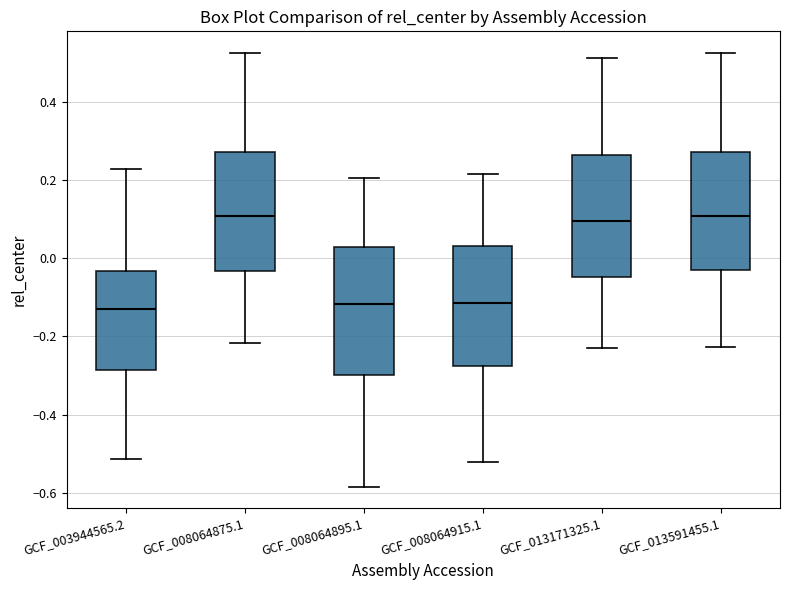

Where does the lower whisker of the box for GCF_013591455.1 end on the y-axis? The values are not printed on the chart, so give them approximately, as read against the axis.

-0.22